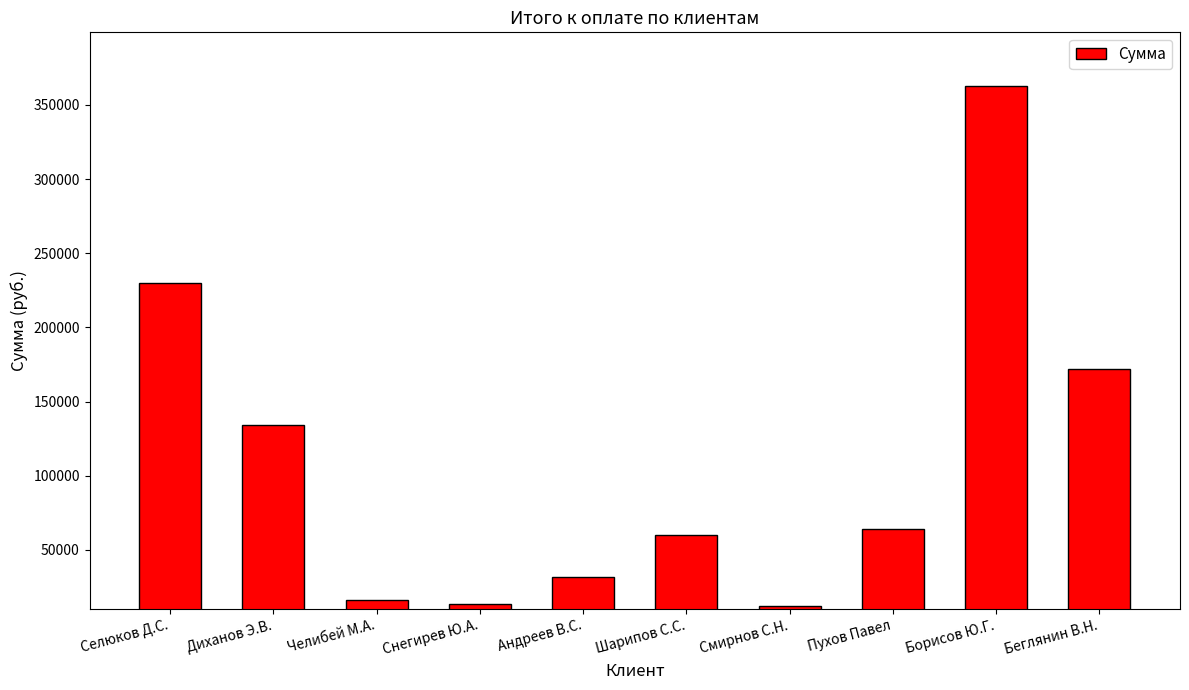

What is the difference between the values at Селюков Д.С. and Пухов Павел?

165760.7